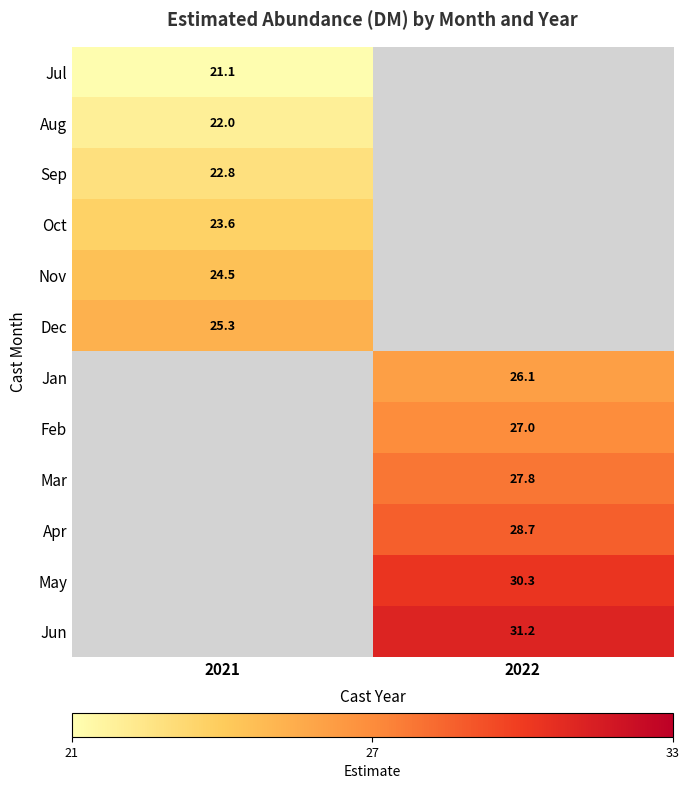

Which category has the lowest value in the Jul series?

2021